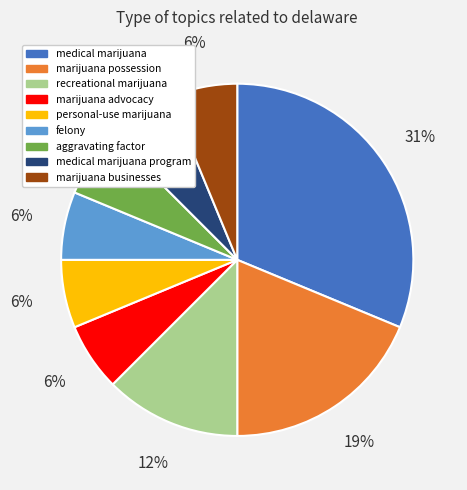

Is it true that medical marijuana is 31% of the pie?

True